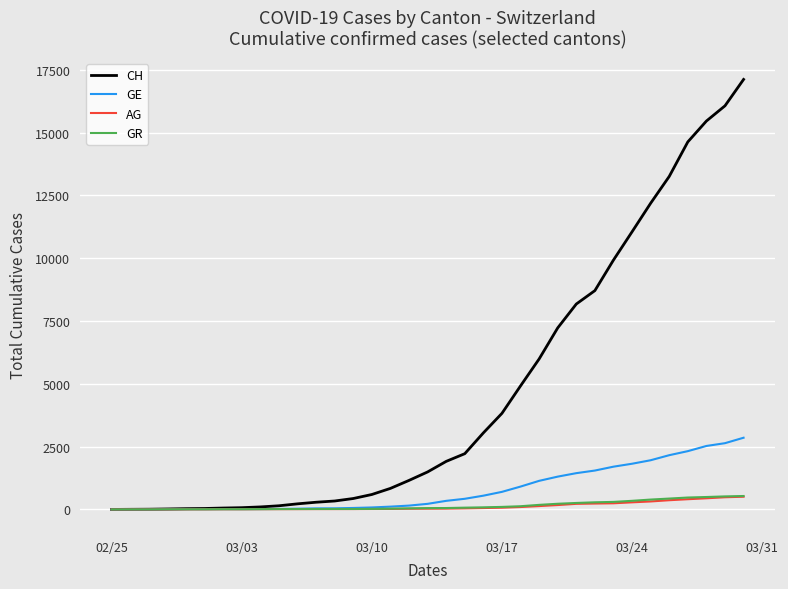

What are all the series names shown in the legend?

CH, GE, AG, GR